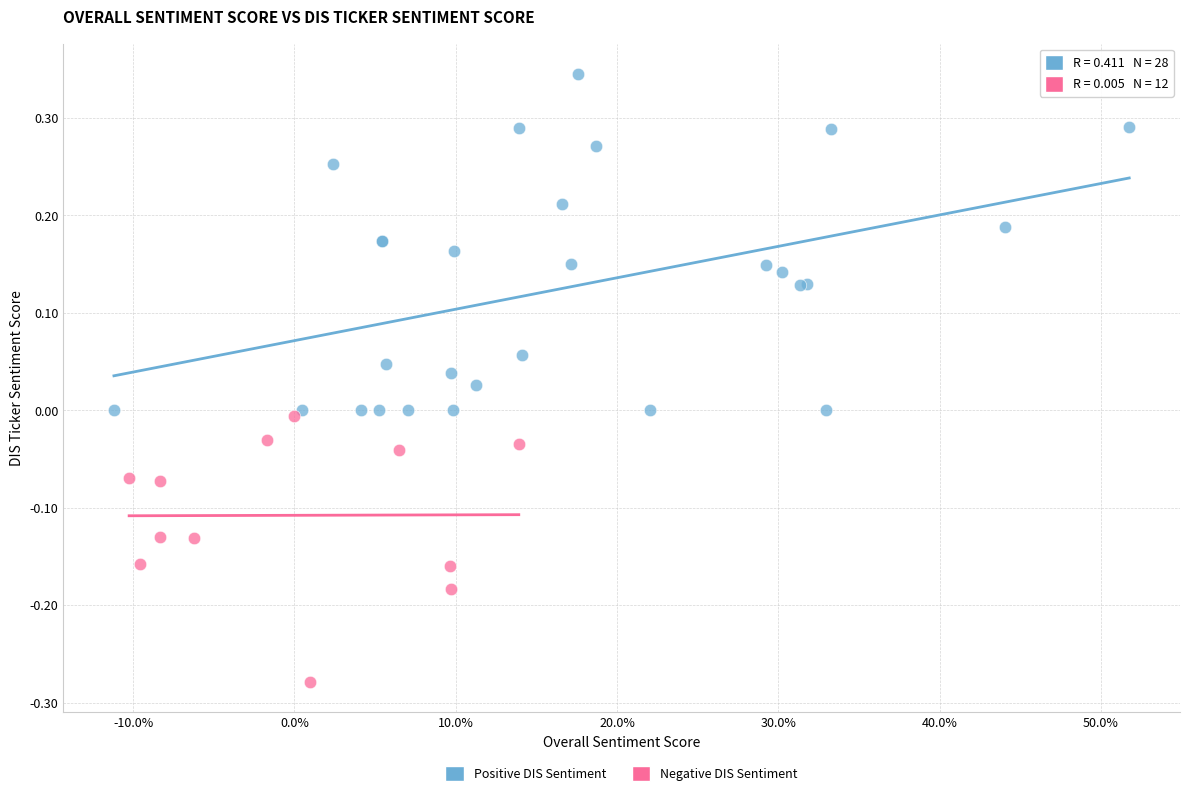

Which series has the widest spread of Y values?

Positive DIS Sentiment